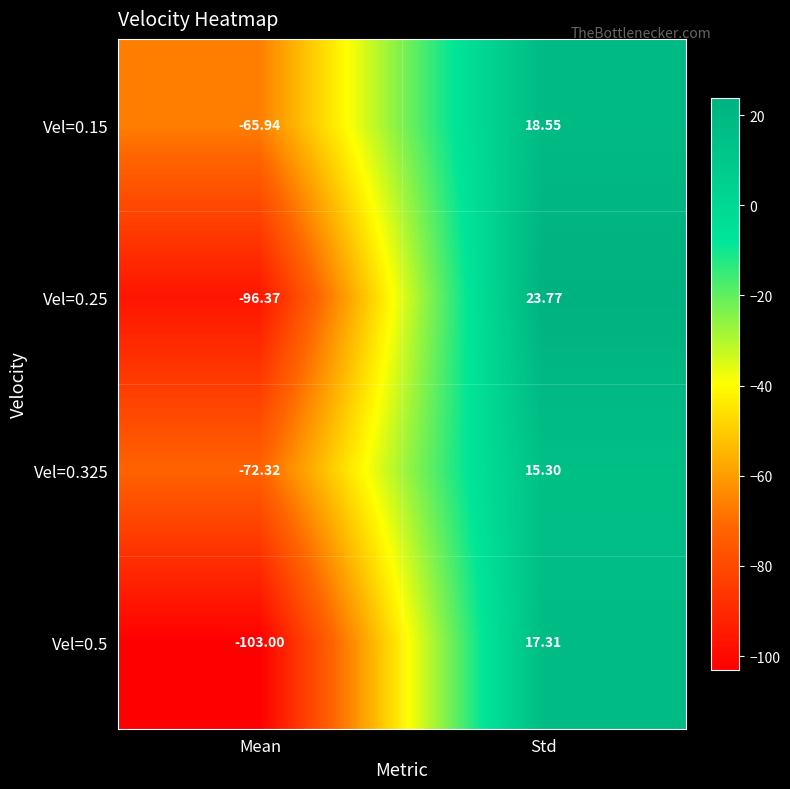

Which category has the highest value across all series?

Std